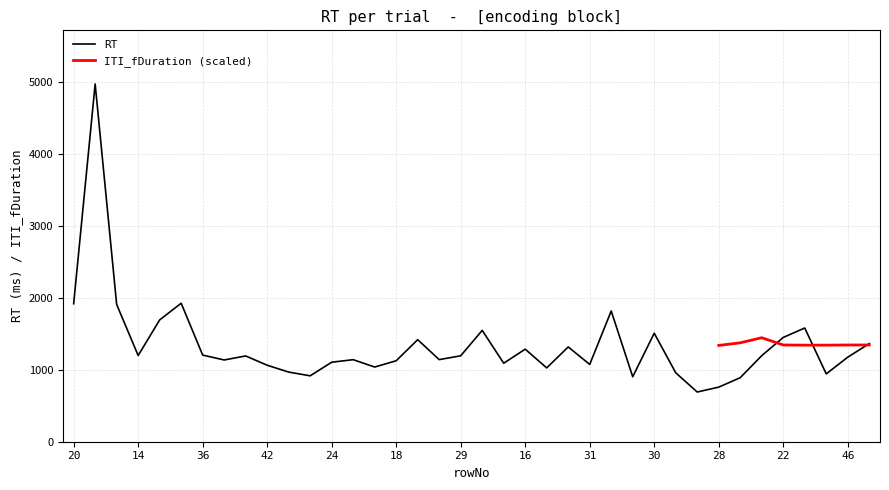

How many values are below 1191?

19